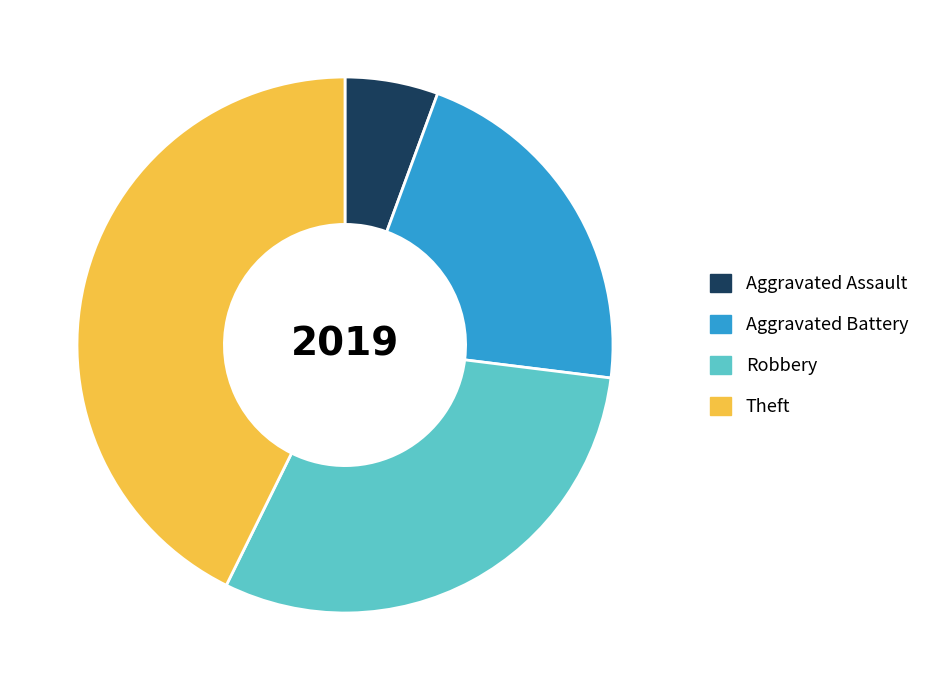

Approximately how many times larger is the value at Robbery compared to Aggravated Battery?

1.4